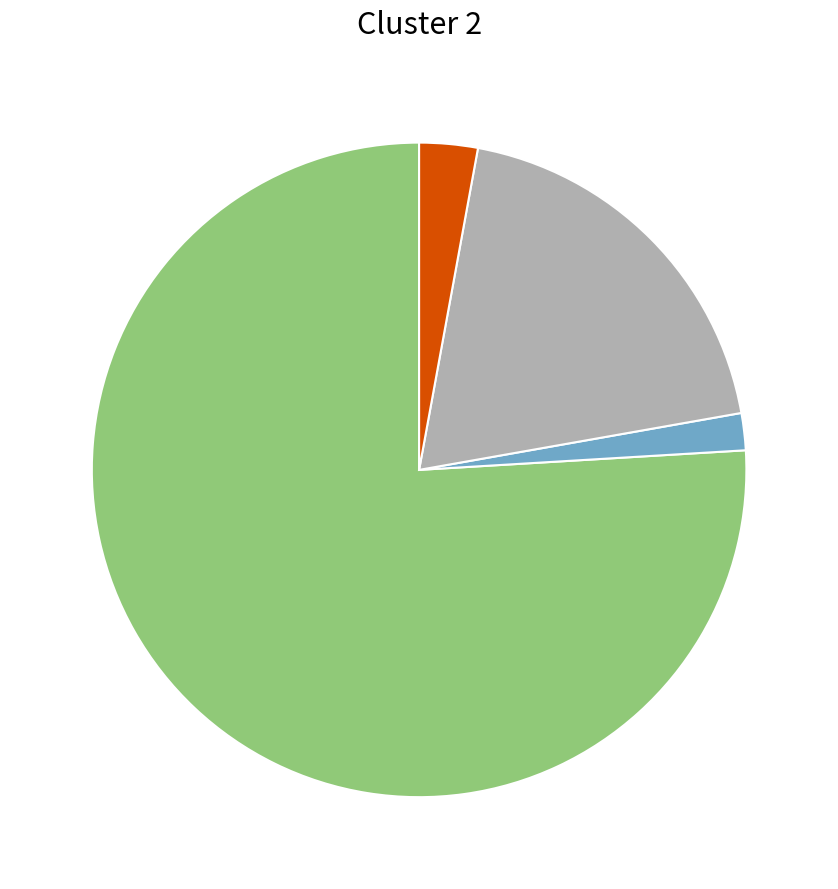

Is there any slice that represents more than half of the pie?

Yes